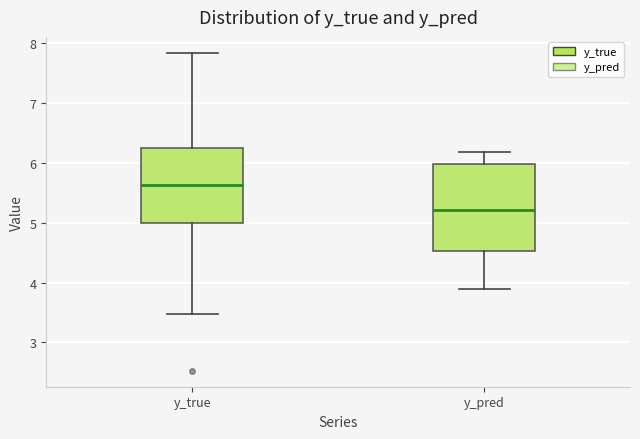

Reading left to right, read every box against the y-axis: the position of its median line, the range the box covers, and the ends of its whiskers. The values are not printed on the chart, so give them approximately, as read against the axis.

y_true: median 5.6, box 5.0 to 6.2, whiskers 3.5 to 7.8
y_pred: median 5.2, box 4.5 to 6.0, whiskers 3.9 to 6.2